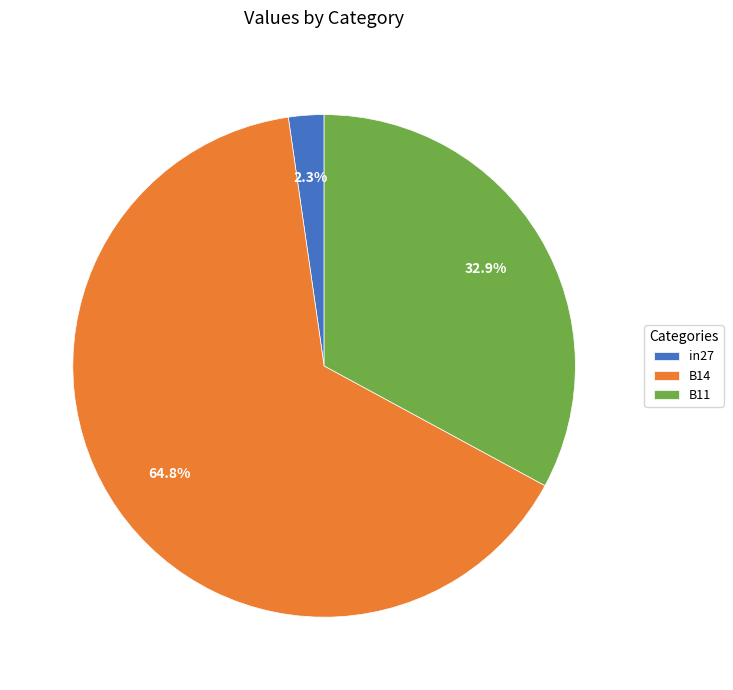

Which slice is the largest?

B14